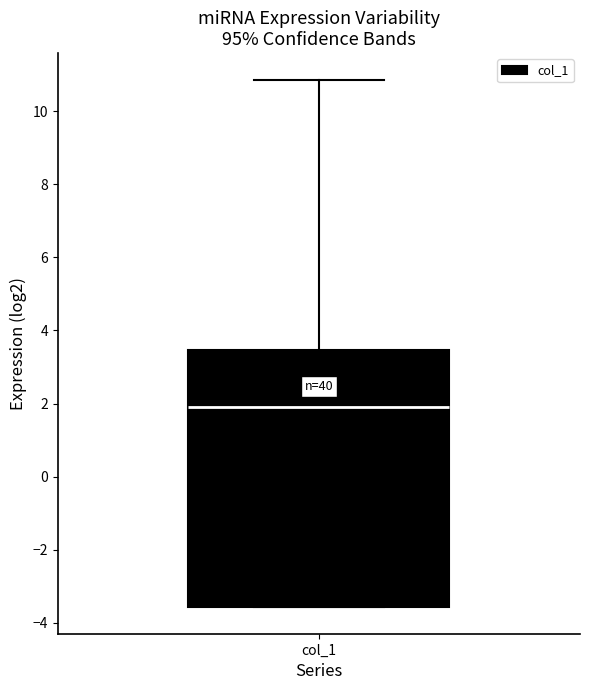

Read this box plot against the y-axis: the position of the median line, the range covered by the box, and the ends of both whiskers. The values are not printed on the chart, so give them approximately, as read against the axis.

median 2.0, box -3.6 to 3.4, whiskers -3.6 to 10.8